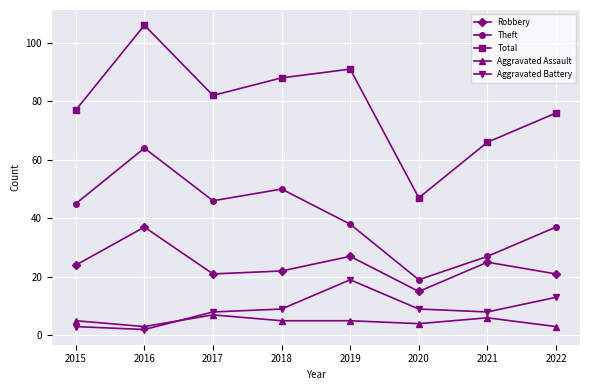

What is the spread (max minus min) of values at 2021?

60